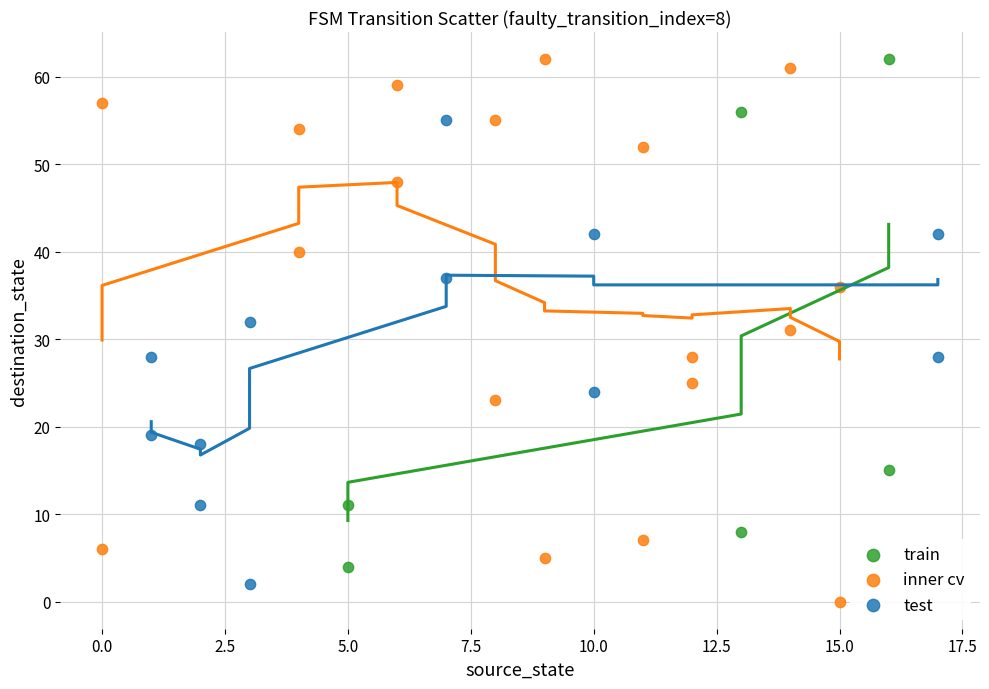

Which series has the widest spread of Y values?

inner cv